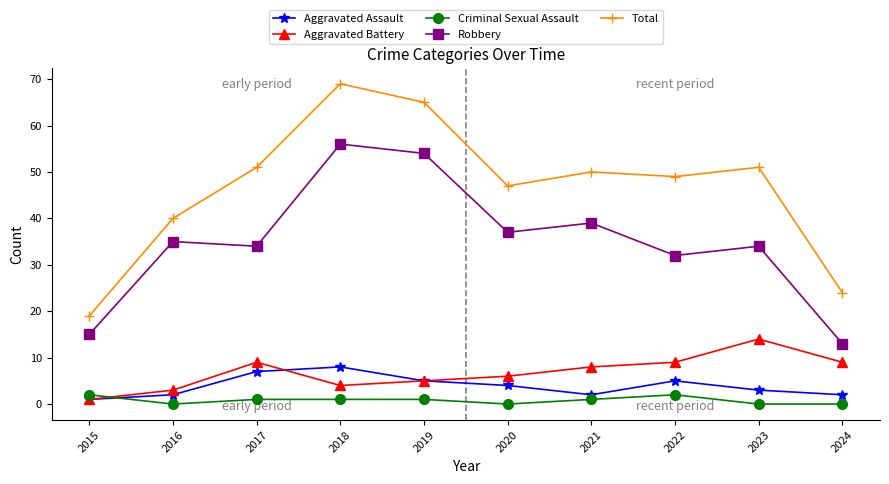

Is it true that Total equals 30 at 2023?

False